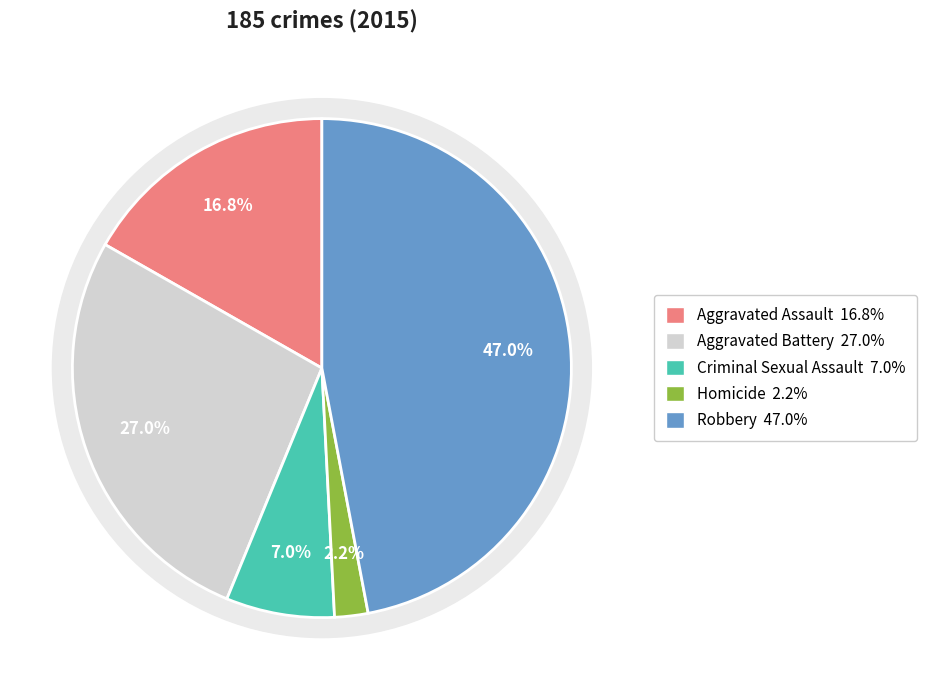

What is the smallest slice in the pie chart?

Homicide